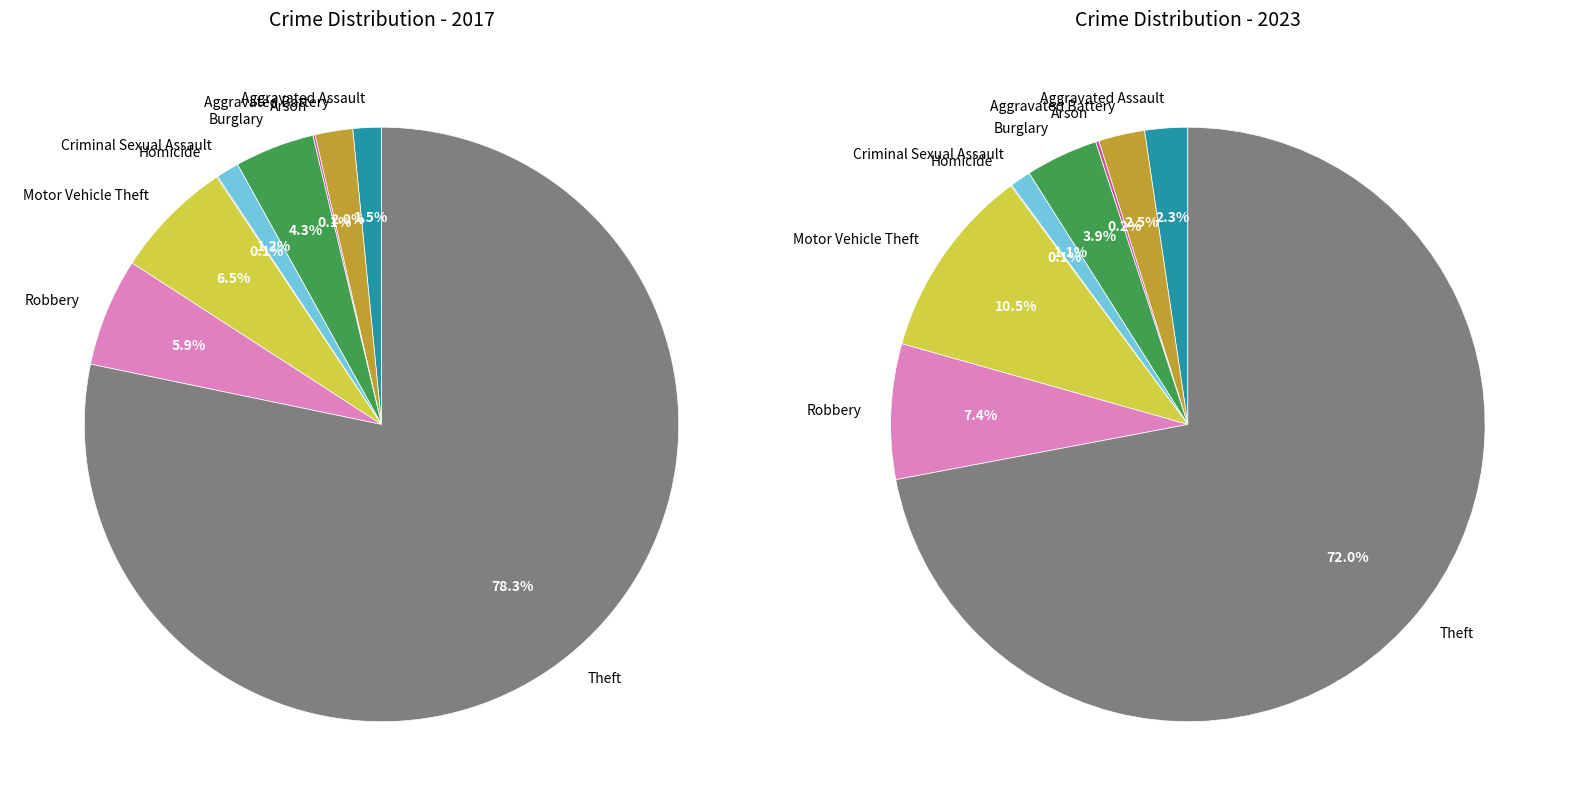

Rank the categories by values_2017 value from highest to lowest.

Theft, Motor Vehicle Theft, Robbery, Burglary, Aggravated Battery, Aggravated Assault, Criminal Sexual Assault, Arson, Homicide